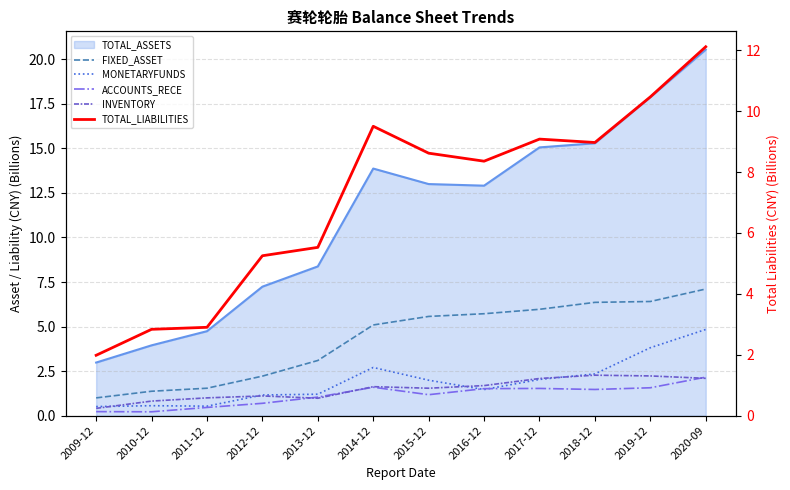

Is it true that MONETARYFUNDS equals 3.4 at 2017-12?

False